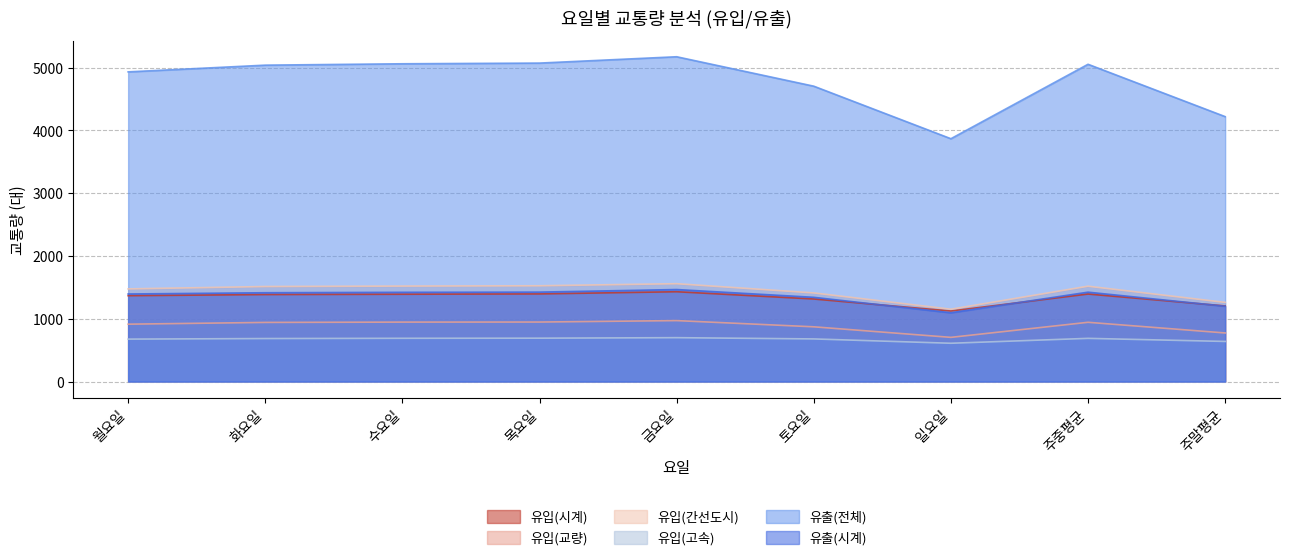

Reading right to left, transcribe all the data shown in this chart.

유입(시계): 주말평균=1205	주중평균=1394	일요일=1124	토요일=1315	금요일=1431	목요일=1396	수요일=1391	화요일=1386	월요일=1368
유입(교량): 주말평균=774	주중평균=944	일요일=704	토요일=872	금요일=971	목요일=948	수요일=947	화요일=942	월요일=914
유입(간선도시): 주말평균=1261	주중평균=1519	일요일=1152	토요일=1412	금요일=1559	목요일=1526	수요일=1521	화요일=1514	월요일=1476
유입(고속): 주말평균=639	주중평균=688	일요일=610	토요일=679	금요일=699	목요일=691	수요일=689	화요일=685	월요일=676
유출(전체): 주말평균=4221	주중평균=5055	일요일=3869	토요일=4706	금요일=5175	목요일=5074	수요일=5063	화요일=5041	월요일=4934
유출(시계): 주말평균=1200	주중평균=1424	일요일=1096	토요일=1342	금요일=1466	목요일=1425	수요일=1422	화요일=1415	월요일=1395